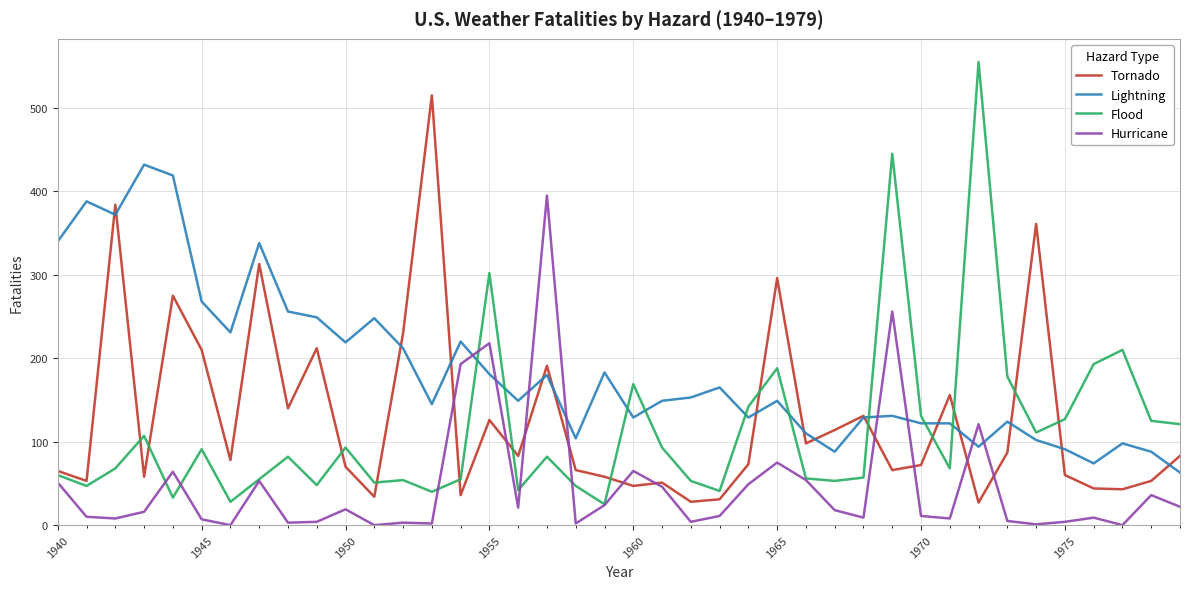

Does the chart have visible grid lines?

Yes